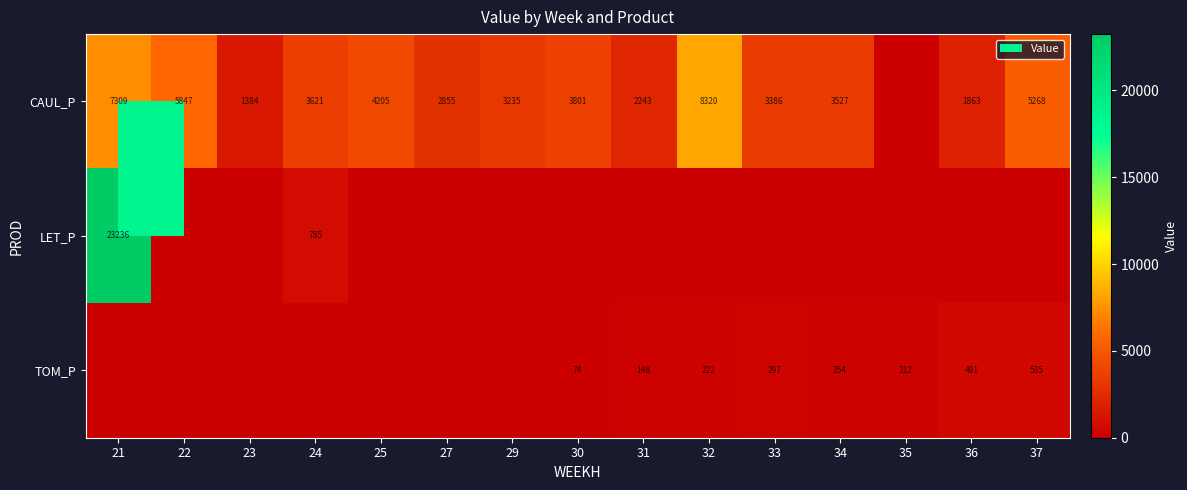

What is the difference between the TOM_P values at 30 and 27?

74.1